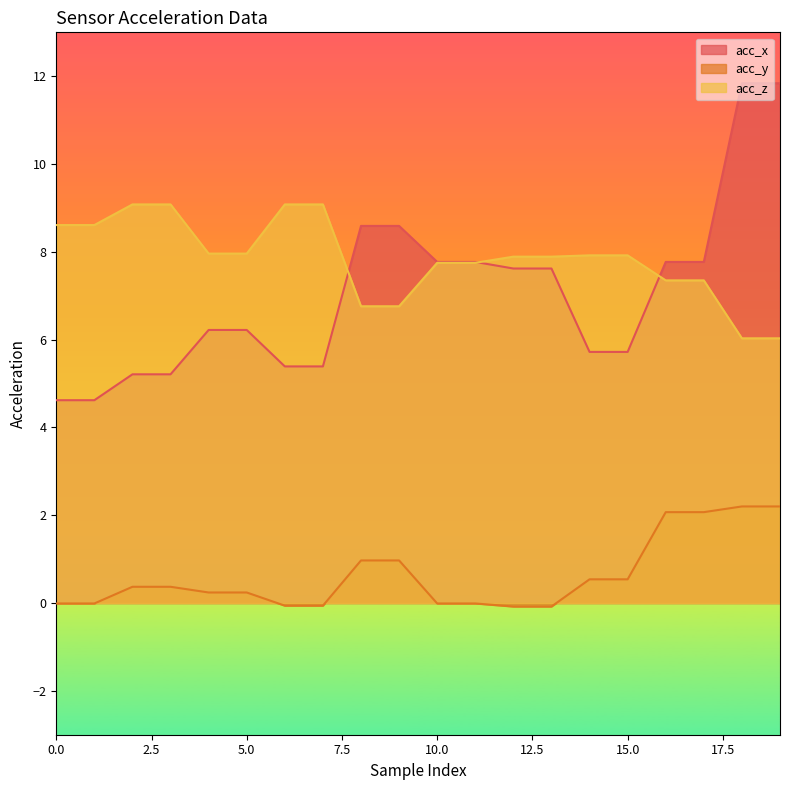

True or false: acc_z has more than 0 interior local peaks.

False